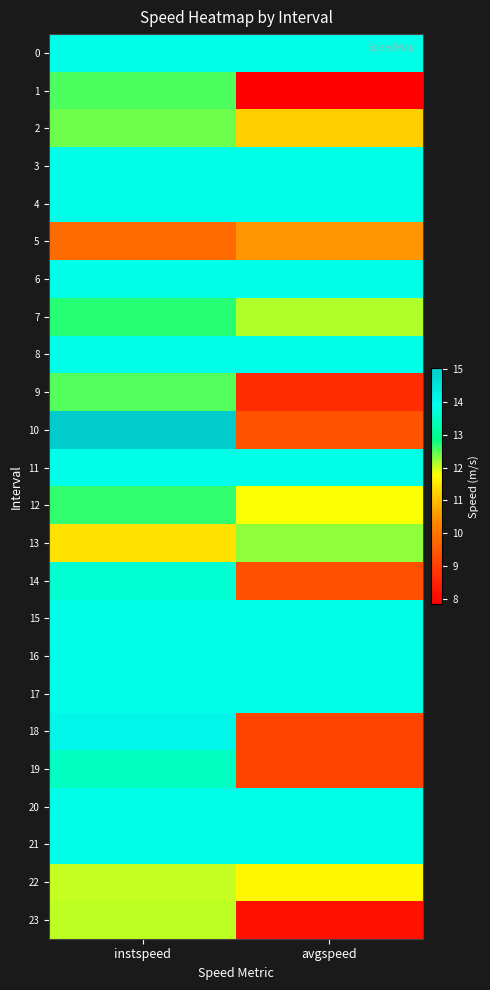

What is the spread (max minus min) of values at instspeed?

5.2